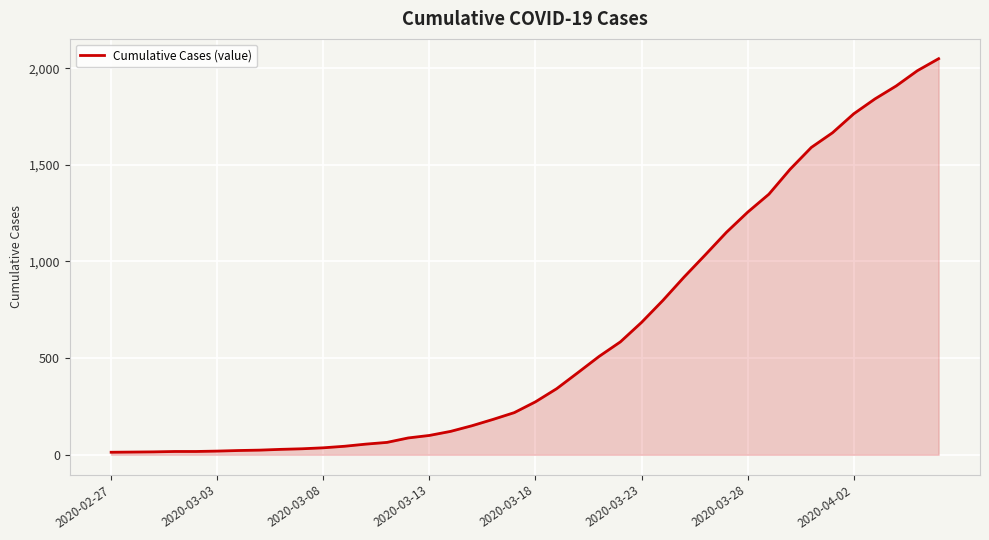

What is the difference between the maximum and minimum values?

2036